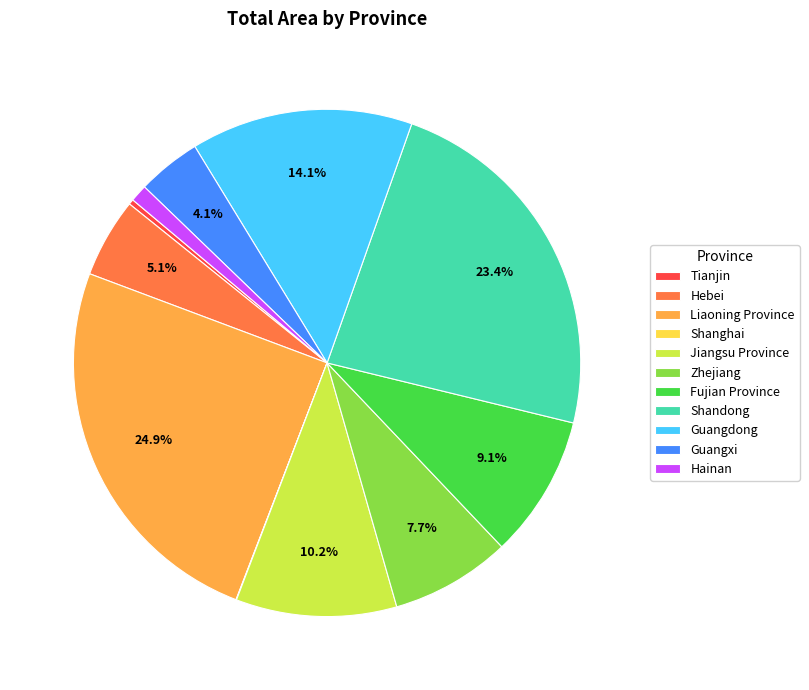

Does Fujian Province account for over 50% of the chart?

No